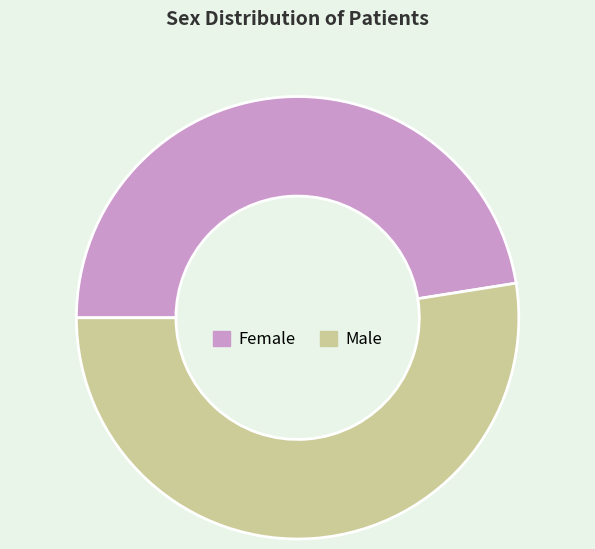

Is the sum of Male and Female greater than half?

Yes